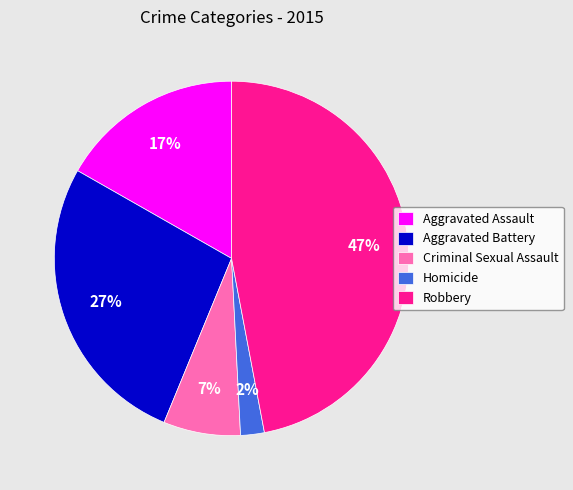

Combined, do Homicide and Criminal Sexual Assault account for over 50%?

No